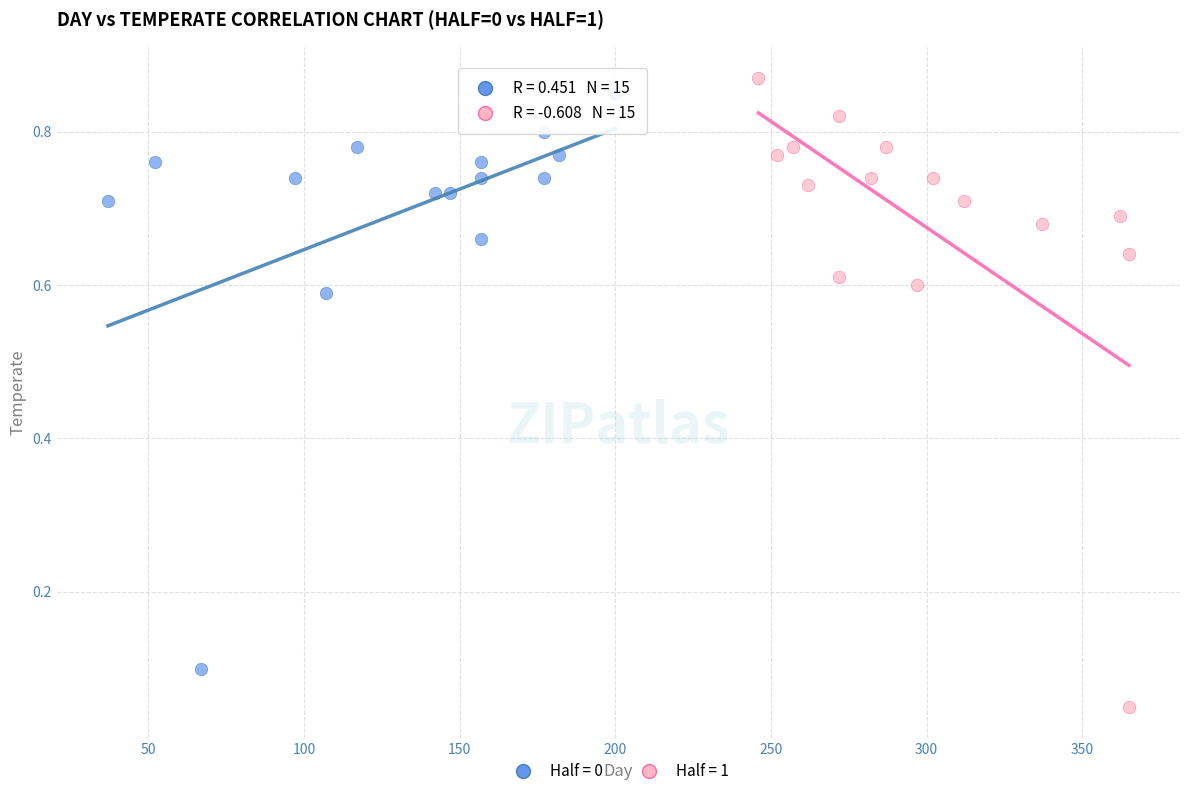

Which series contains the lowest Y value?

Half = 1